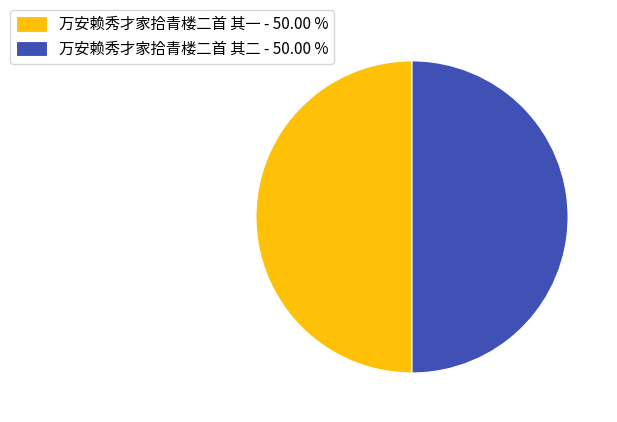

What is the ratio of the value at 万安赖秀才家拾青楼二首 其一 - 50.00 % to the value at 万安赖秀才家拾青楼二首 其二 - 50.00 %?

1.0